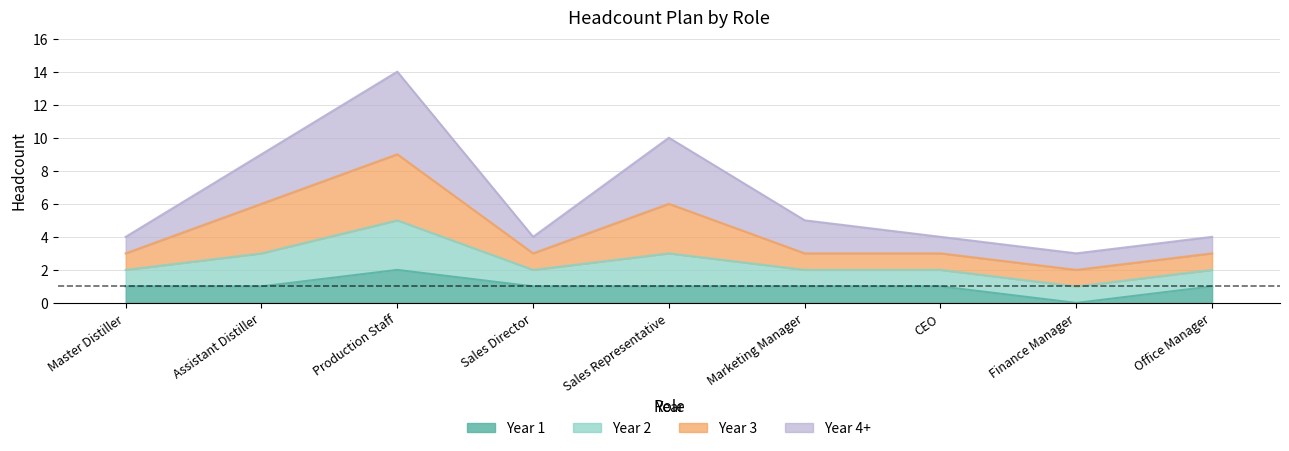

At which category is the sum across all series the highest?

Production Staff